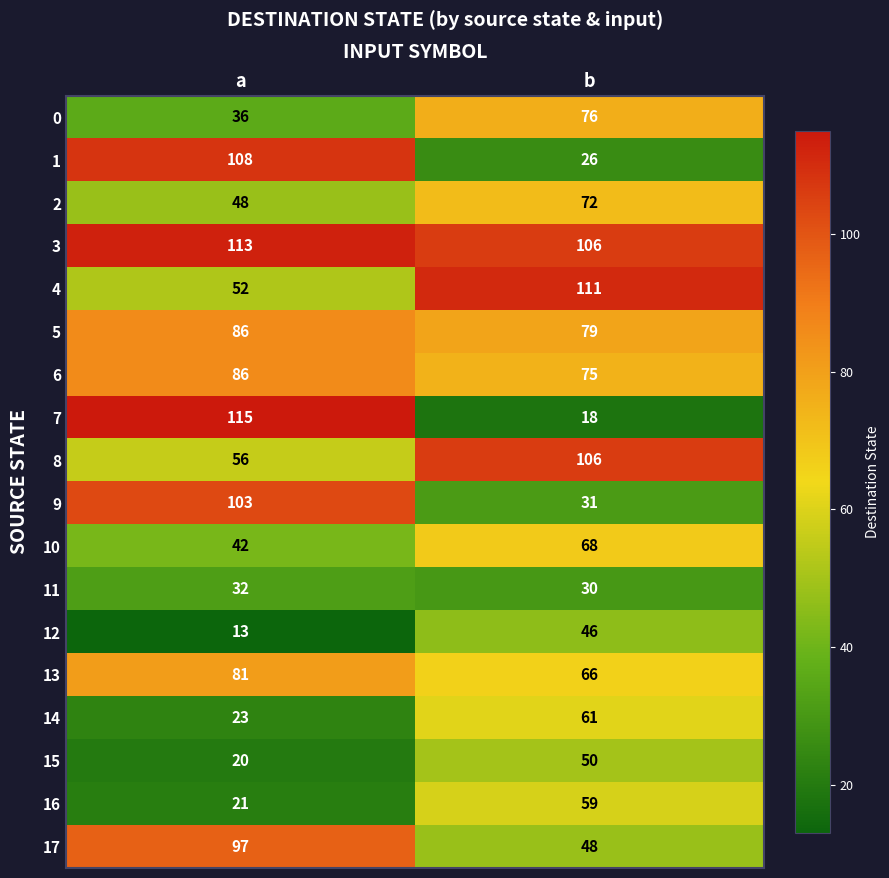

What is the lowest value of the 0 series?

36